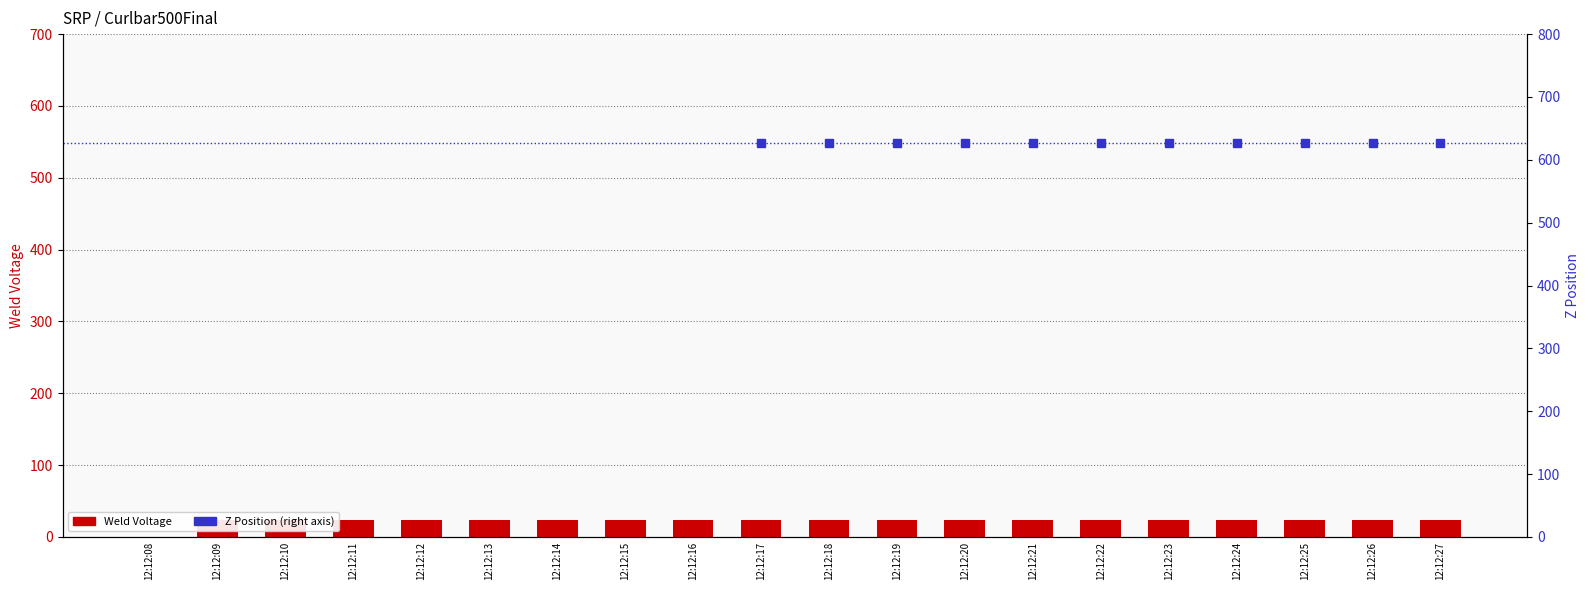

What value does the Weld Voltage series have at 12:12:27?

22.8